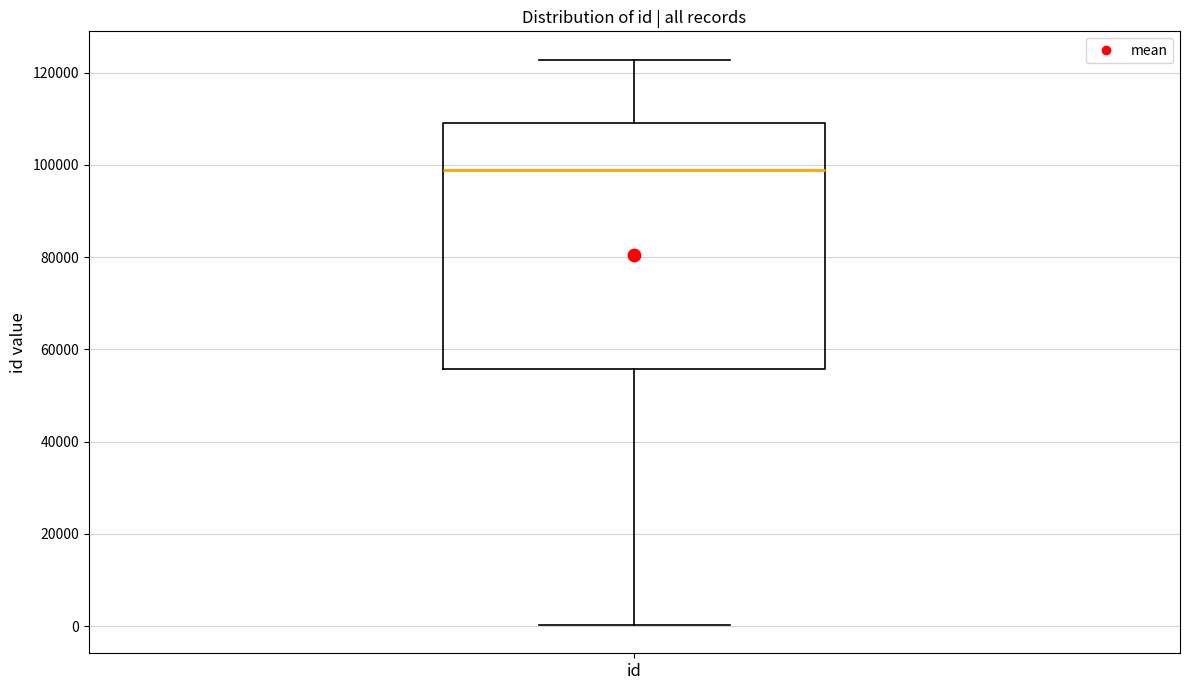

Where does the median line of the box for id sit on the y-axis? The values are not printed on the chart, so give them approximately, as read against the axis.

98000